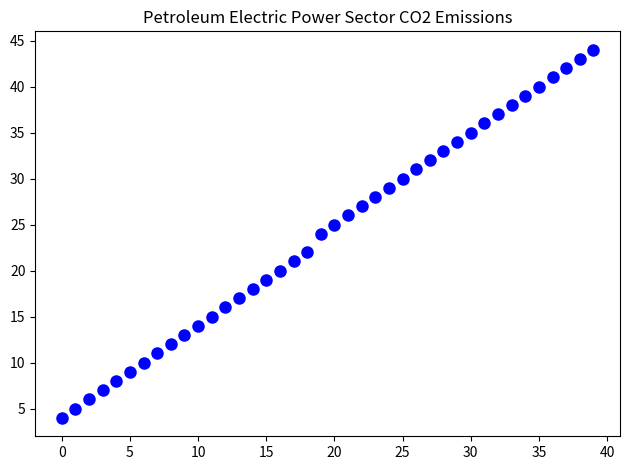

What is the range of Y values (max minus min)?

40